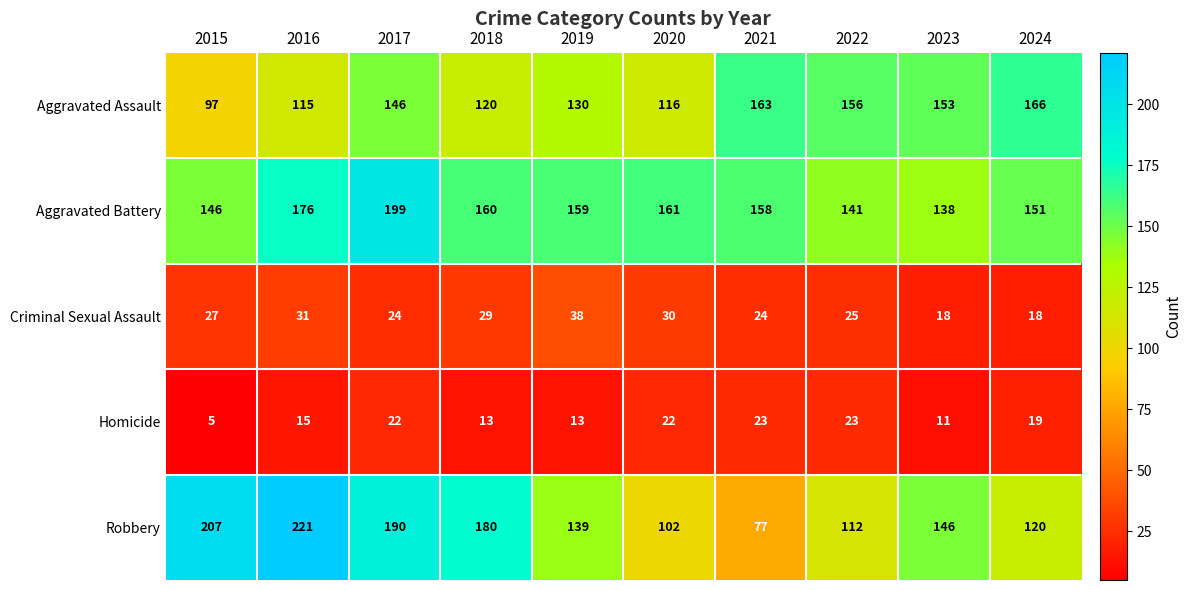

How many series are shown in this chart?

5